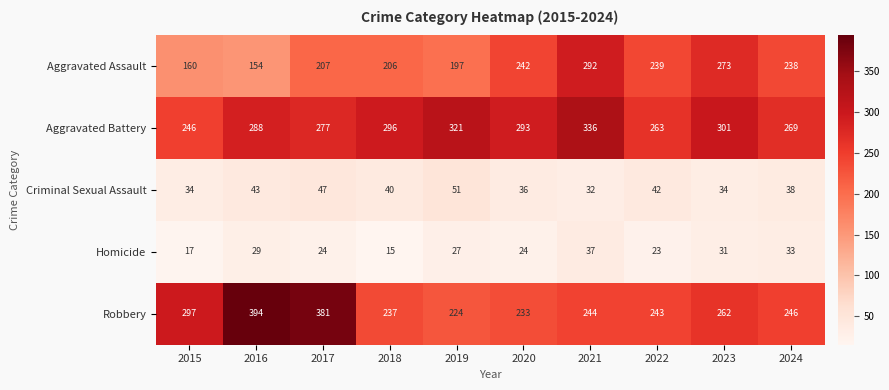

Is the value of Aggravated Battery at 2019 greater than the value of Criminal Sexual Assault at 2023?

Yes